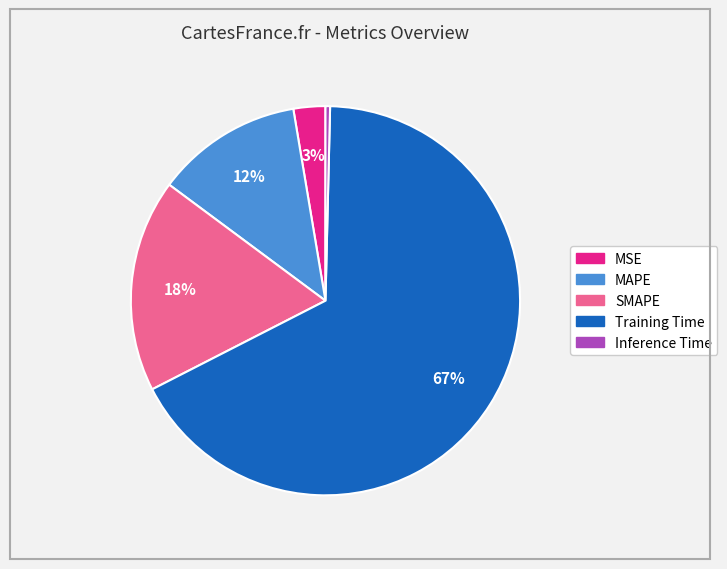

What is the largest slice in the pie chart?

Training Time